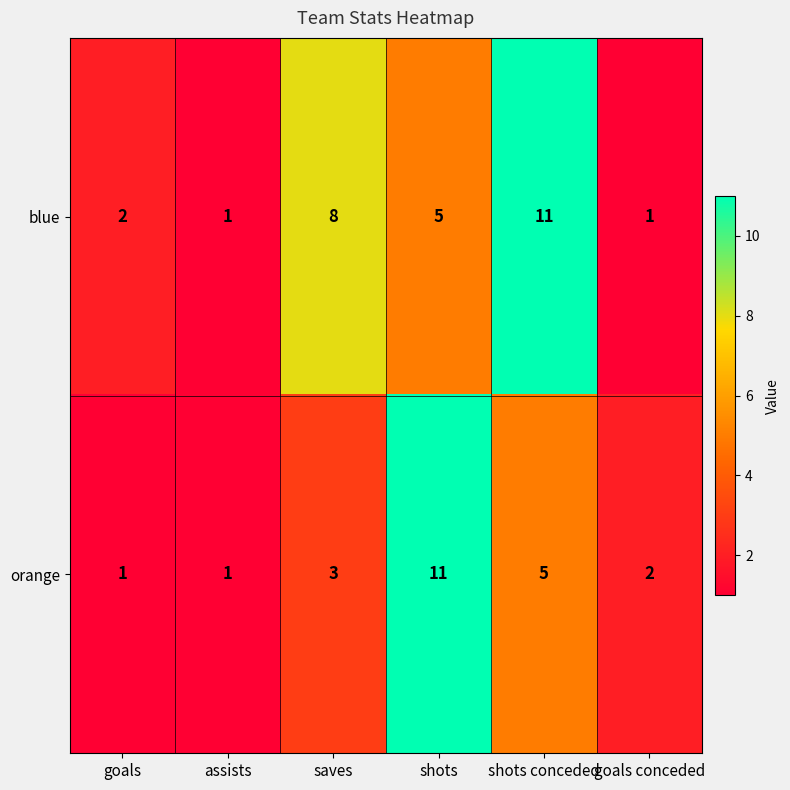

At how many categories does at least one series exceed 5?

3